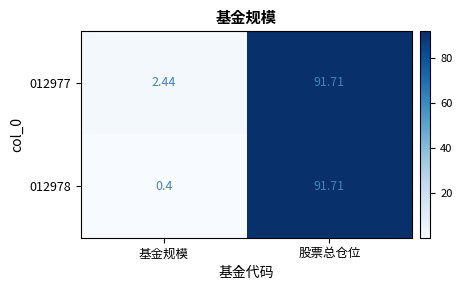

Which label corresponds to the smallest value in the chart?

基金规模